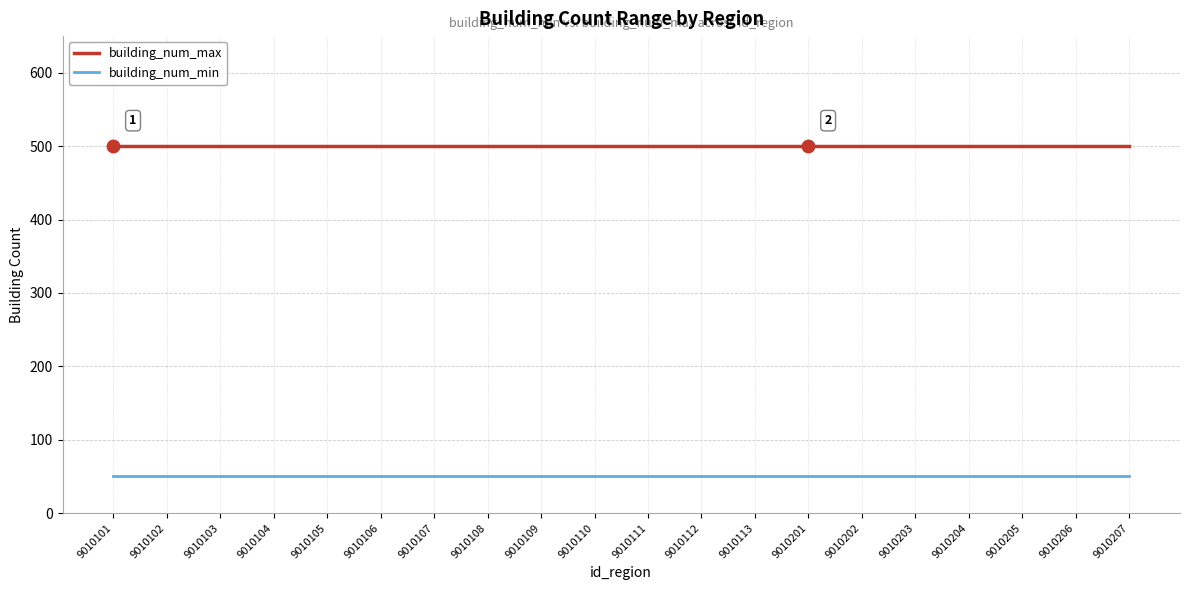

What is the minimum value shown in the chart?

50